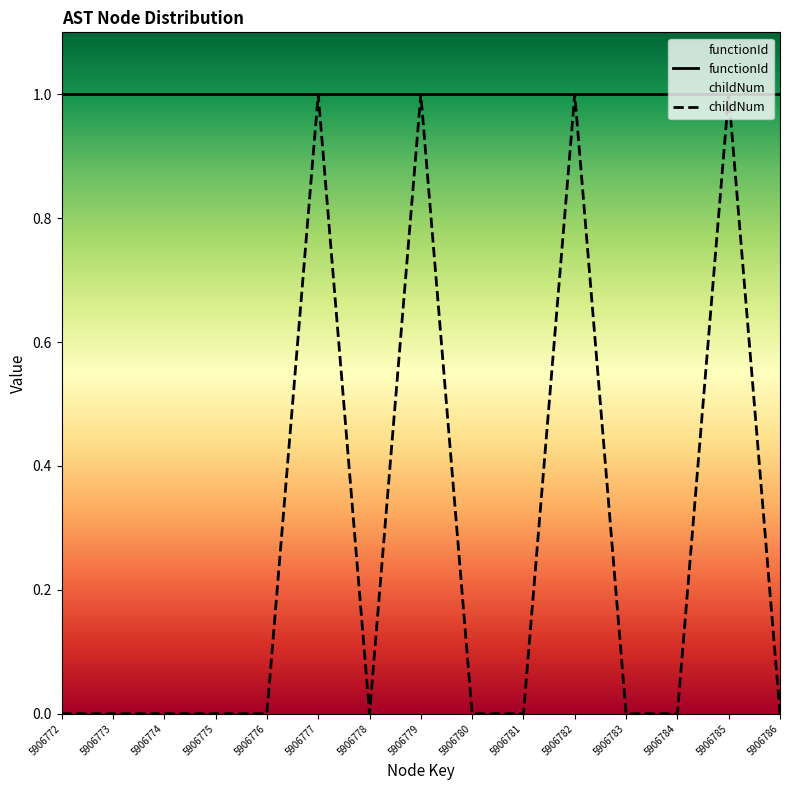

What are all the series names shown in the legend?

functionId, childNum